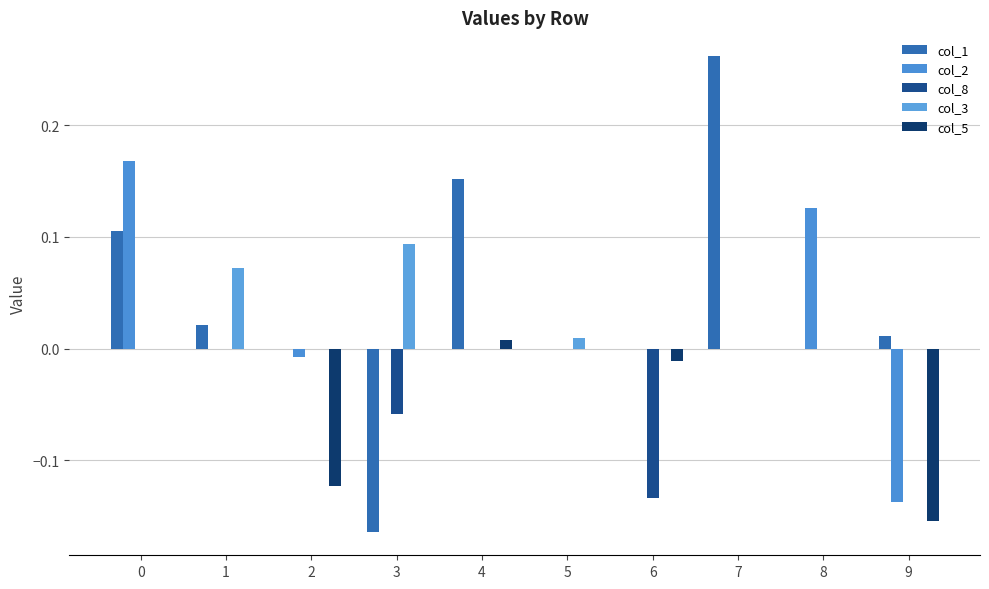

What are all the series names shown in the legend?

col_1, col_2, col_8, col_3, col_5